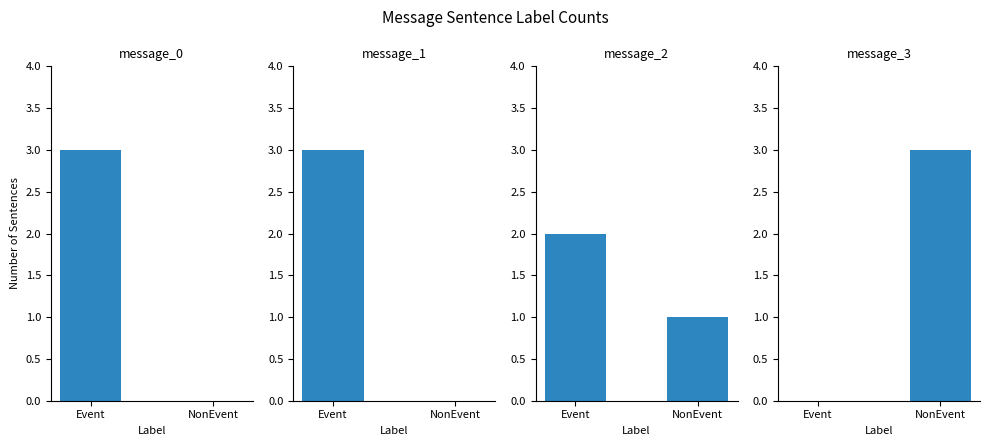

Where is message_0 nearest to the value 1?

NonEvent